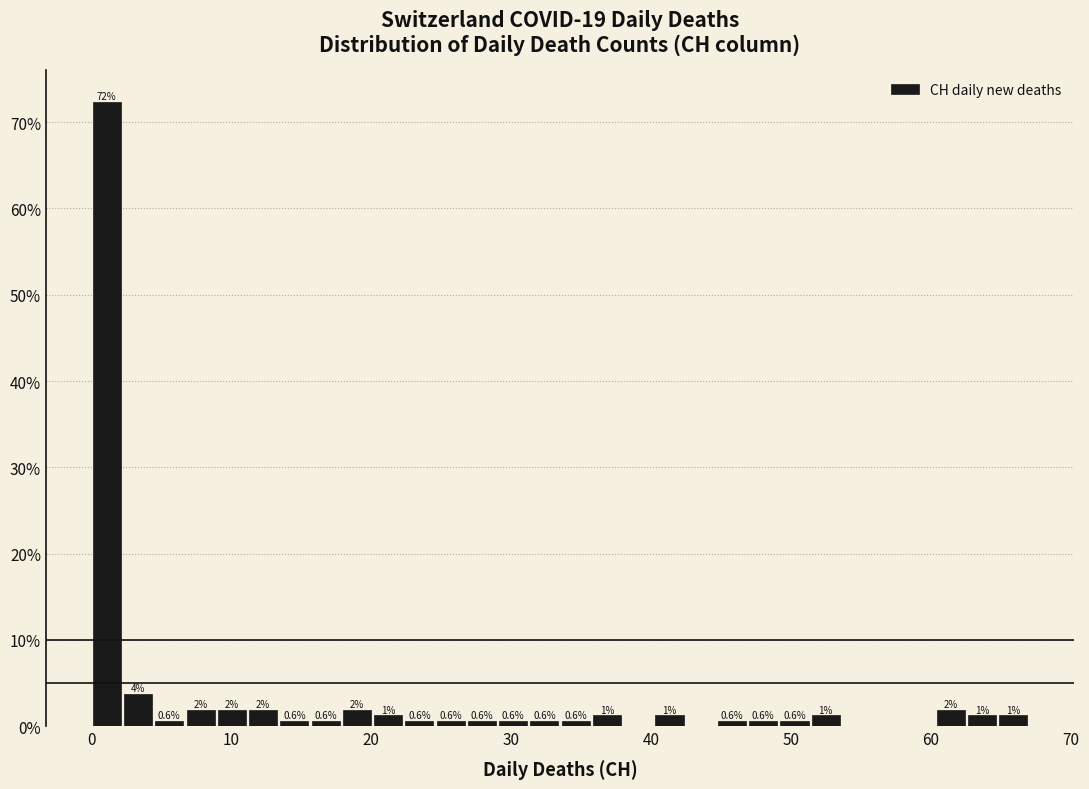

Read against the x-axis, roughly where is the centre of the tallest bar?

1